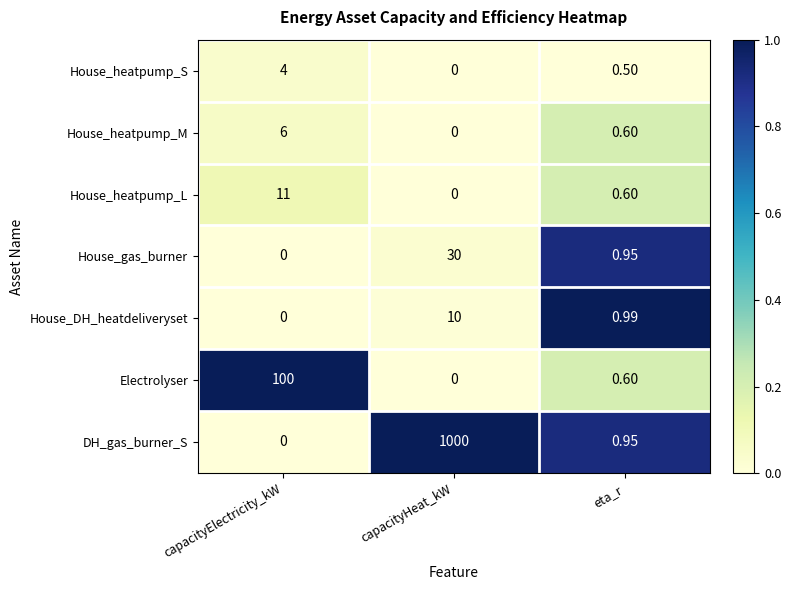

Which category has the lowest value in the House_heatpump_S series?

capacityHeat_kW